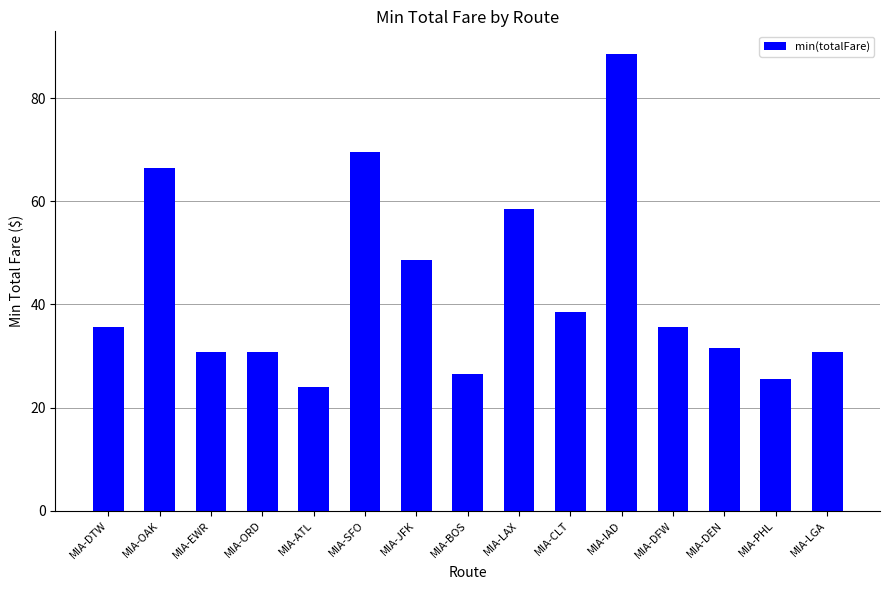

Is it true that the value at MIA-BOS is 40.1?

False